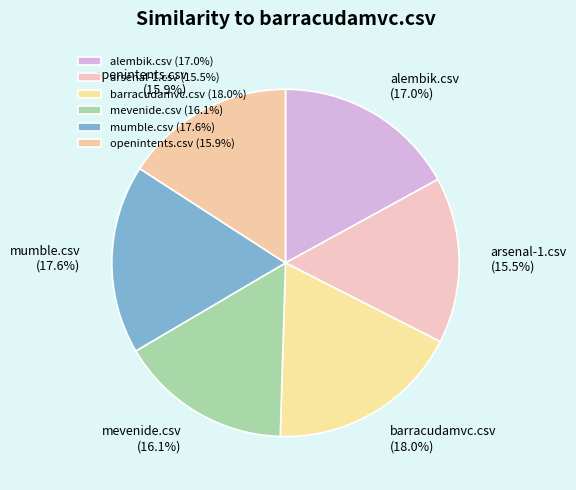

To the nearest percent, what is the average slice percentage?

17%